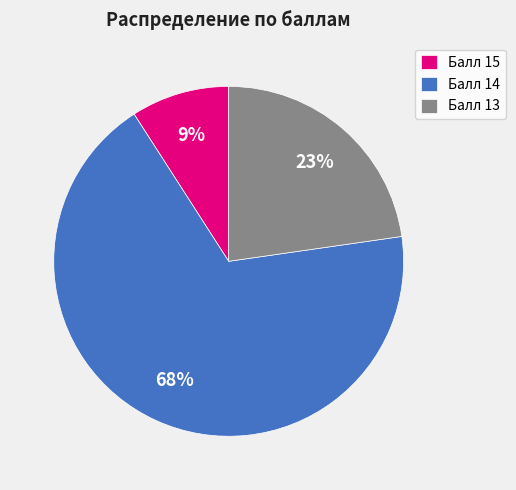

Which slice is the smallest?

Балл 15